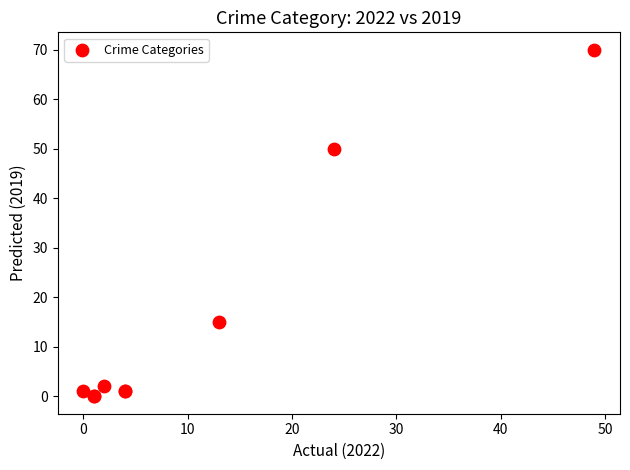

What Y value in the scatter plot is closest to 35?

50